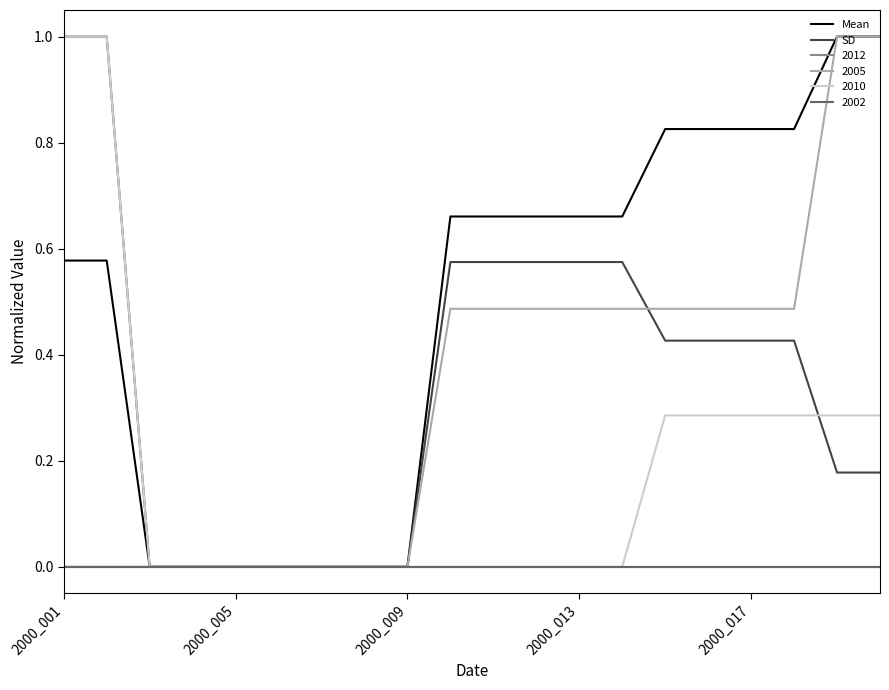

Does the chart display data point markers on the line(s)?

No